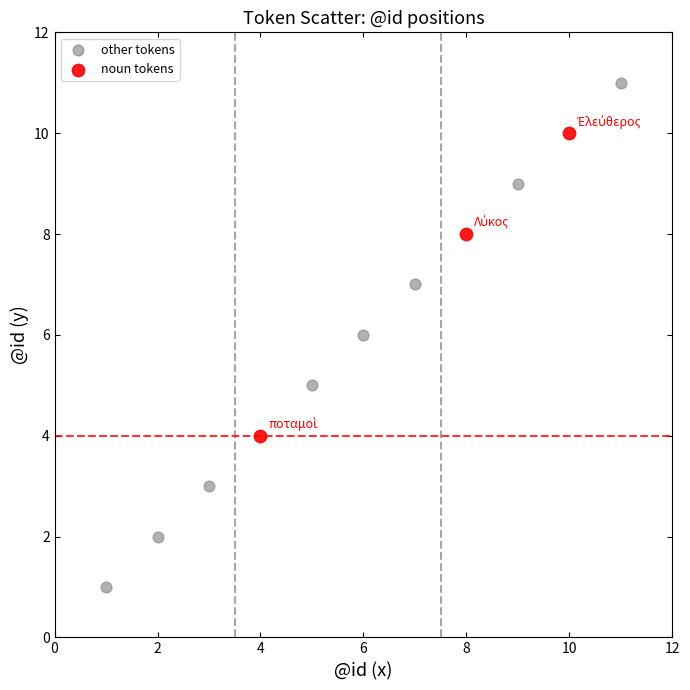

Which series has the widest spread of Y values?

other tokens